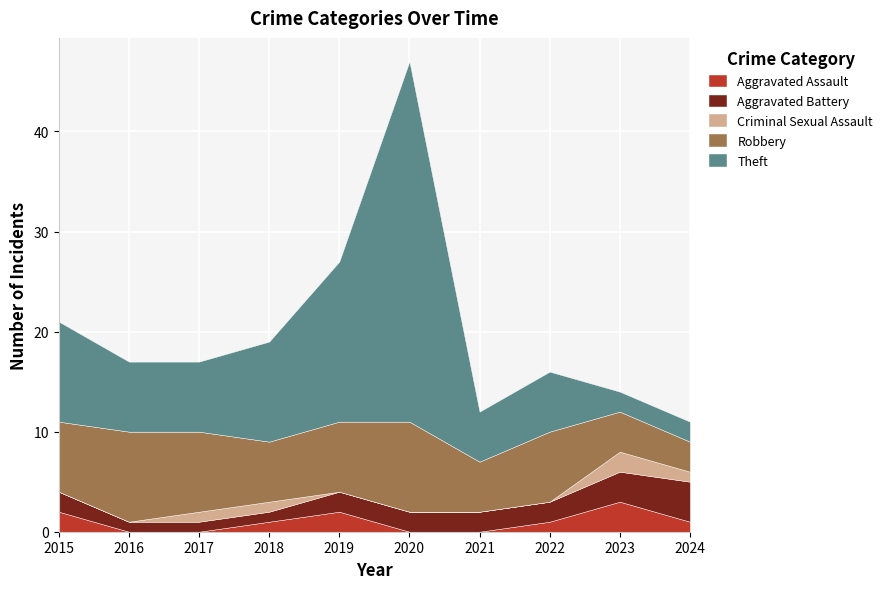

Reading right to left, extract all data points from this chart.

Aggravated Assault: 2024=1	2023=3	2022=1	2021=0	2020=0	2019=2	2018=1	2017=0	2016=0	2015=2
Aggravated Battery: 2024=4	2023=3	2022=2	2021=2	2020=2	2019=2	2018=1	2017=1	2016=1	2015=2
Criminal Sexual Assault: 2024=1	2023=2	2022=0	2021=0	2020=0	2019=0	2018=1	2017=1	2016=0	2015=0
Robbery: 2024=3	2023=4	2022=7	2021=5	2020=9	2019=7	2018=6	2017=8	2016=9	2015=7
Theft: 2024=2	2023=2	2022=6	2021=5	2020=36	2019=16	2018=10	2017=7	2016=7	2015=10